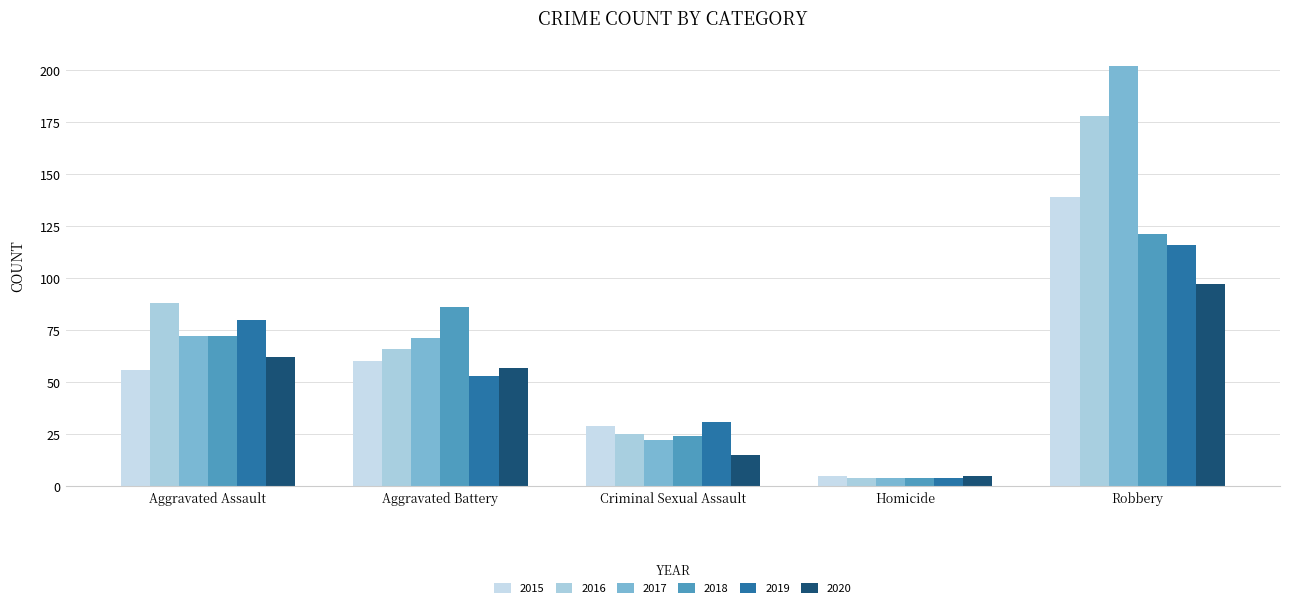

Which series has the largest total across all categories?

2017